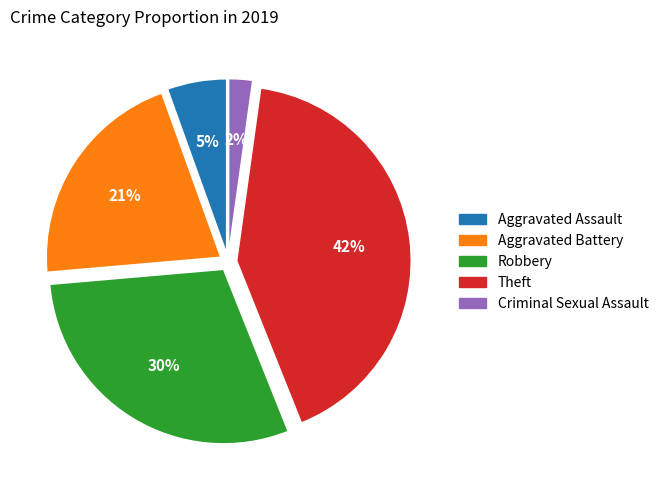

How many slices are in this pie chart?

5